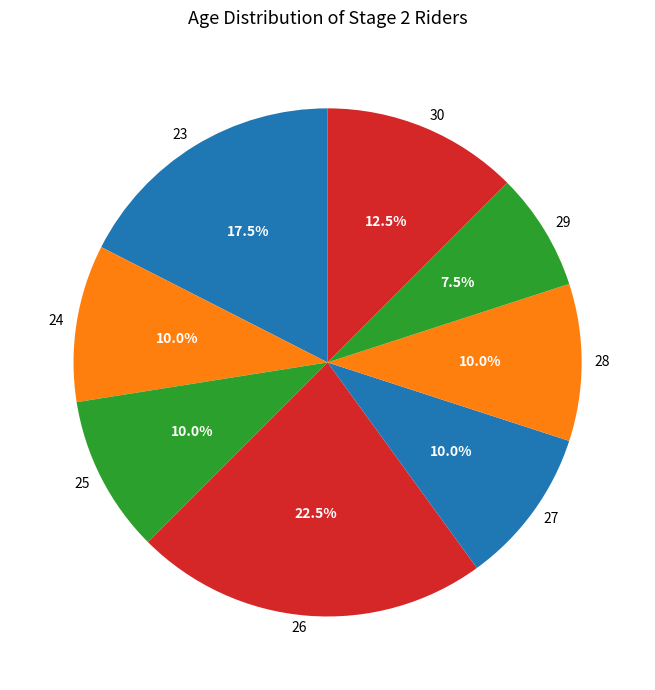

Which category has the smallest portion of the pie?

29